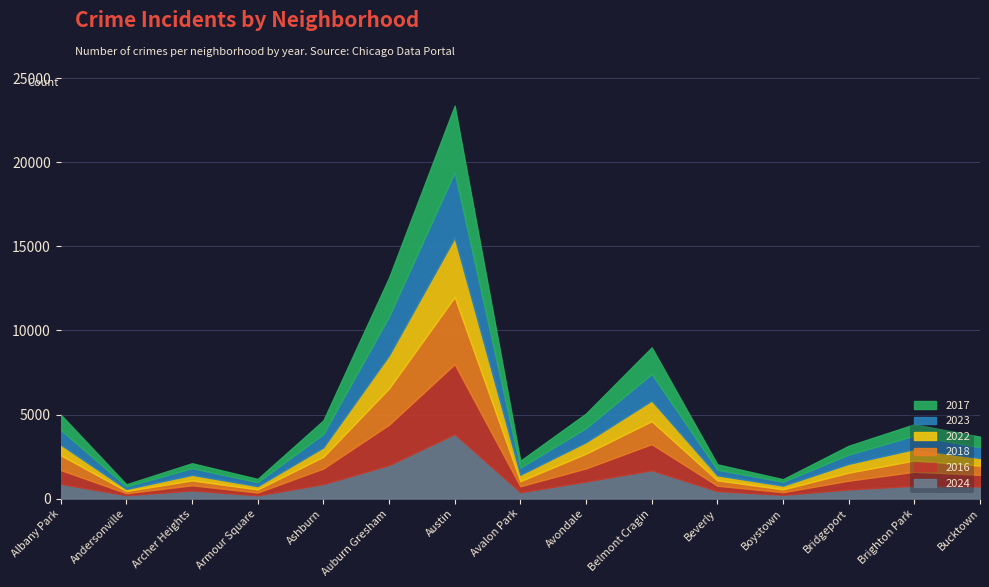

Which series has the largest total across all categories?

2024